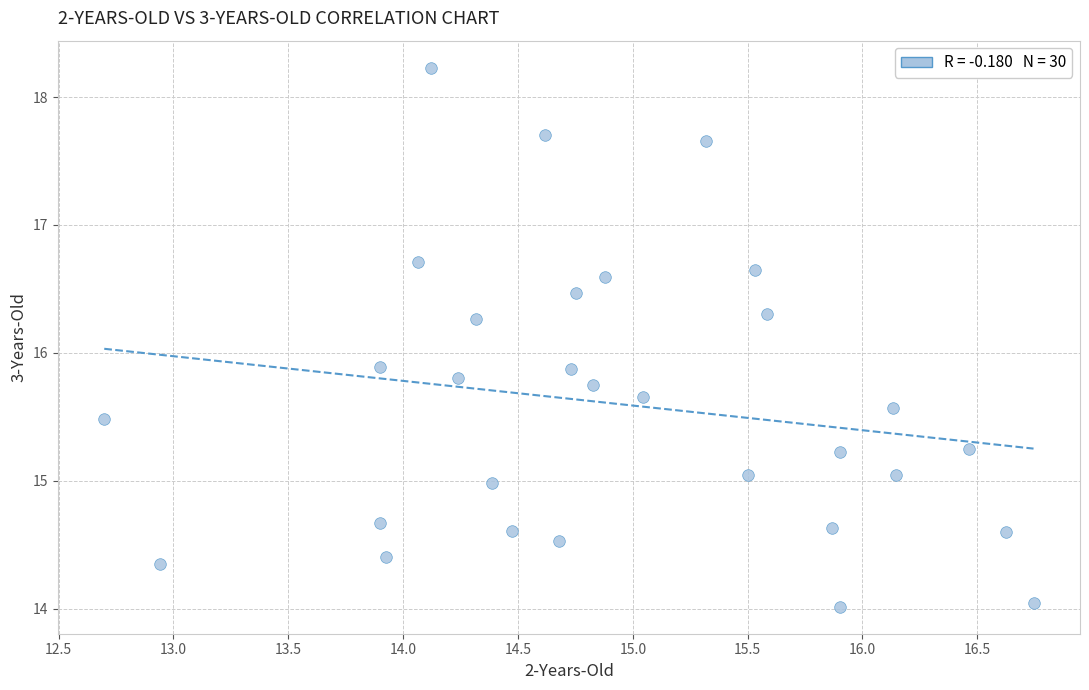

What is the range of X values (max minus min)?

4.0